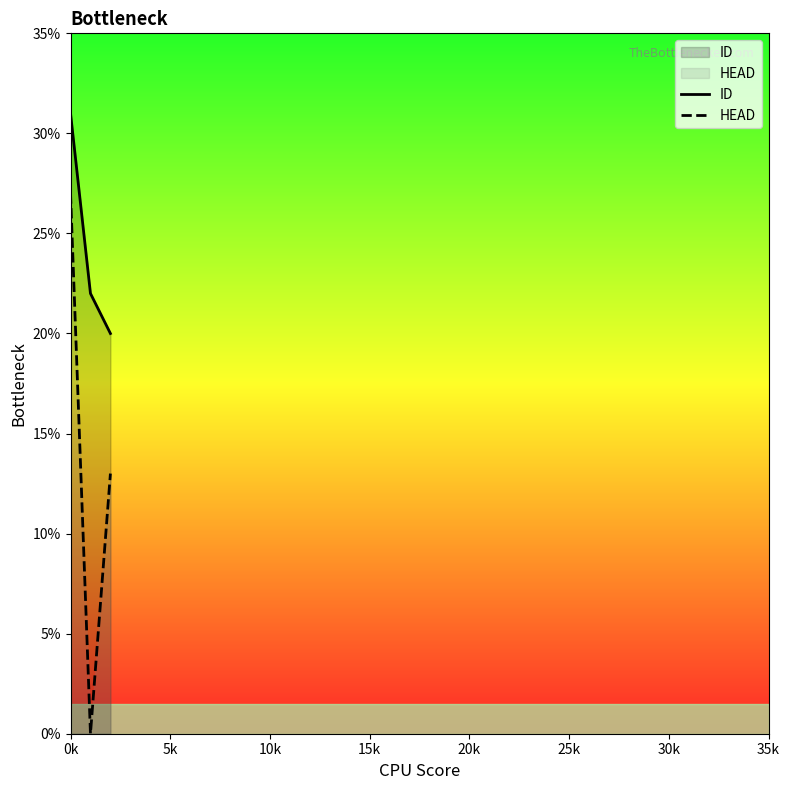

What value does the ID series have at 0k, to the nearest 5?

30